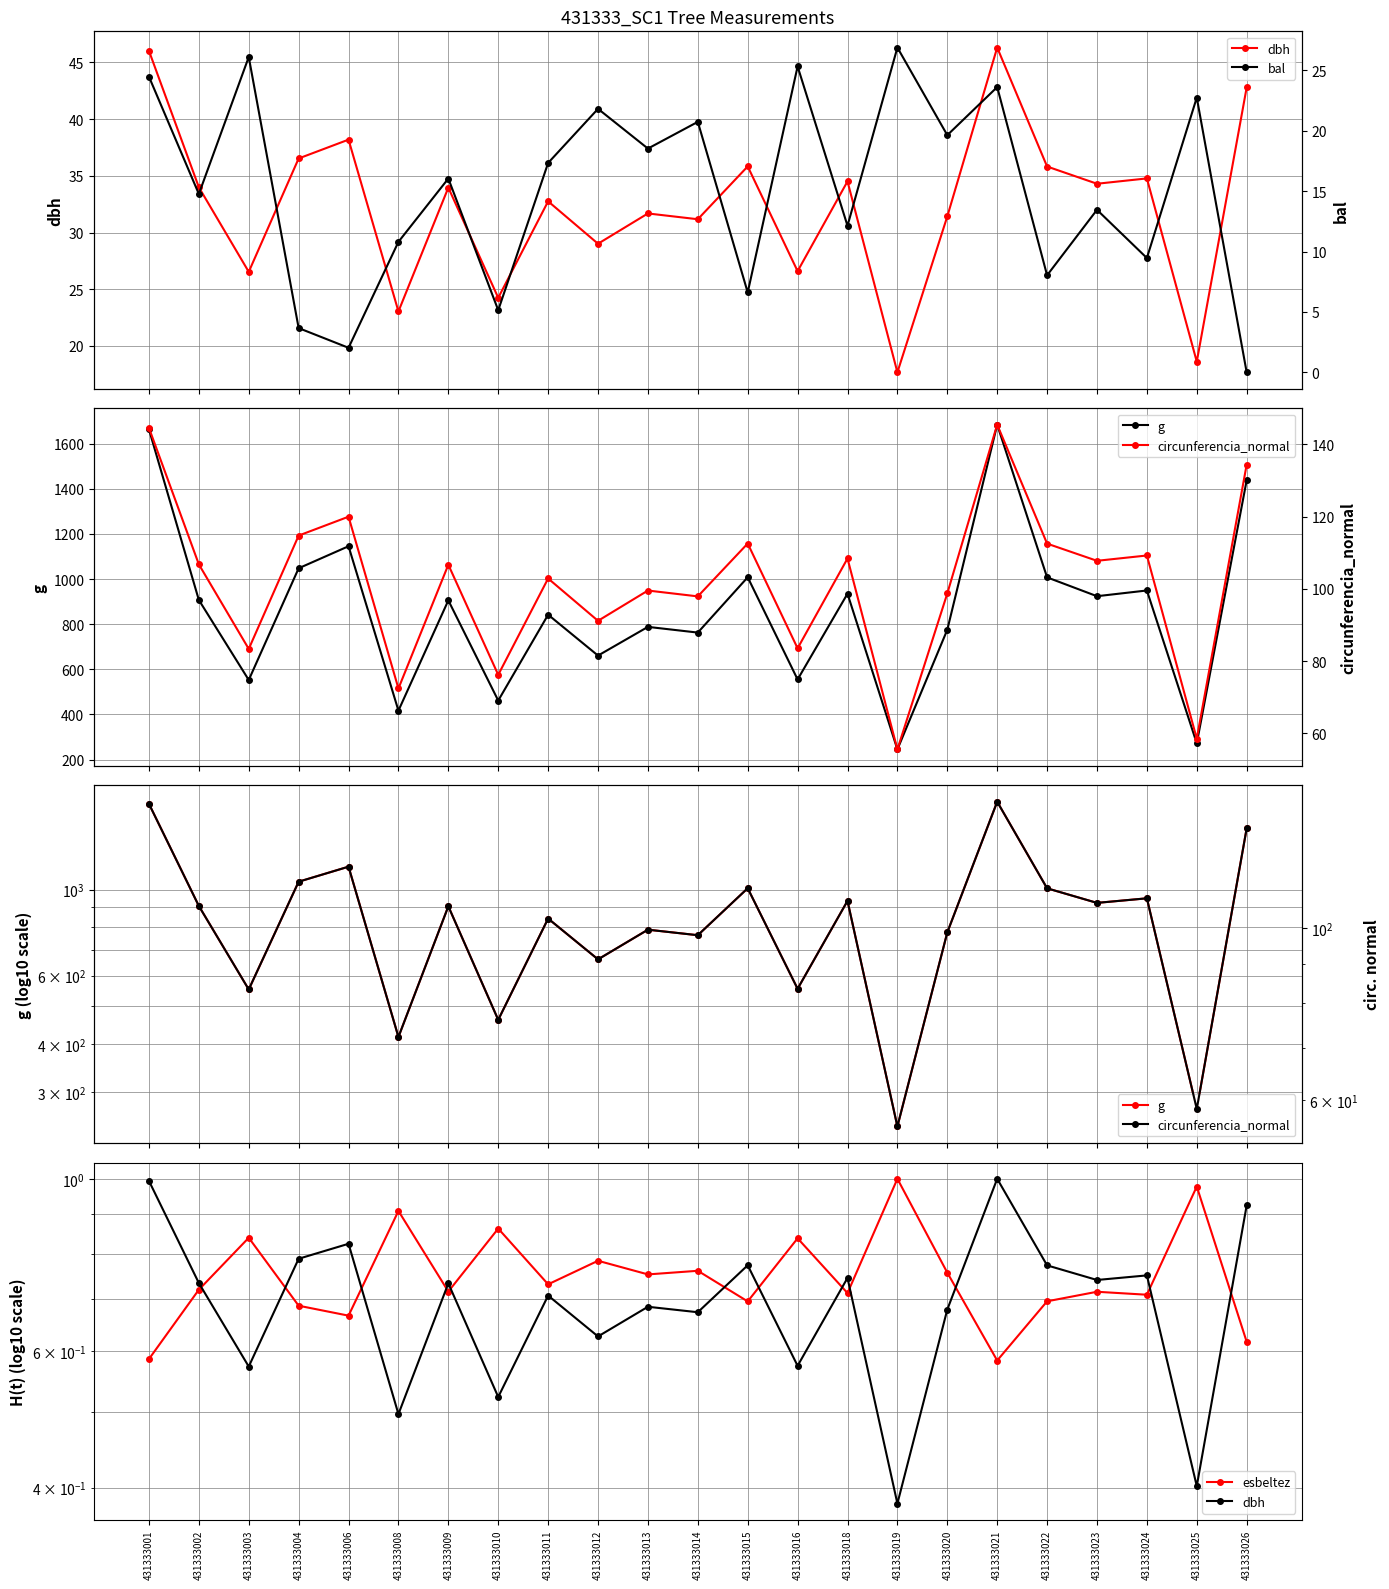

What is the value of the bal point at the 1st from the left?

24.5